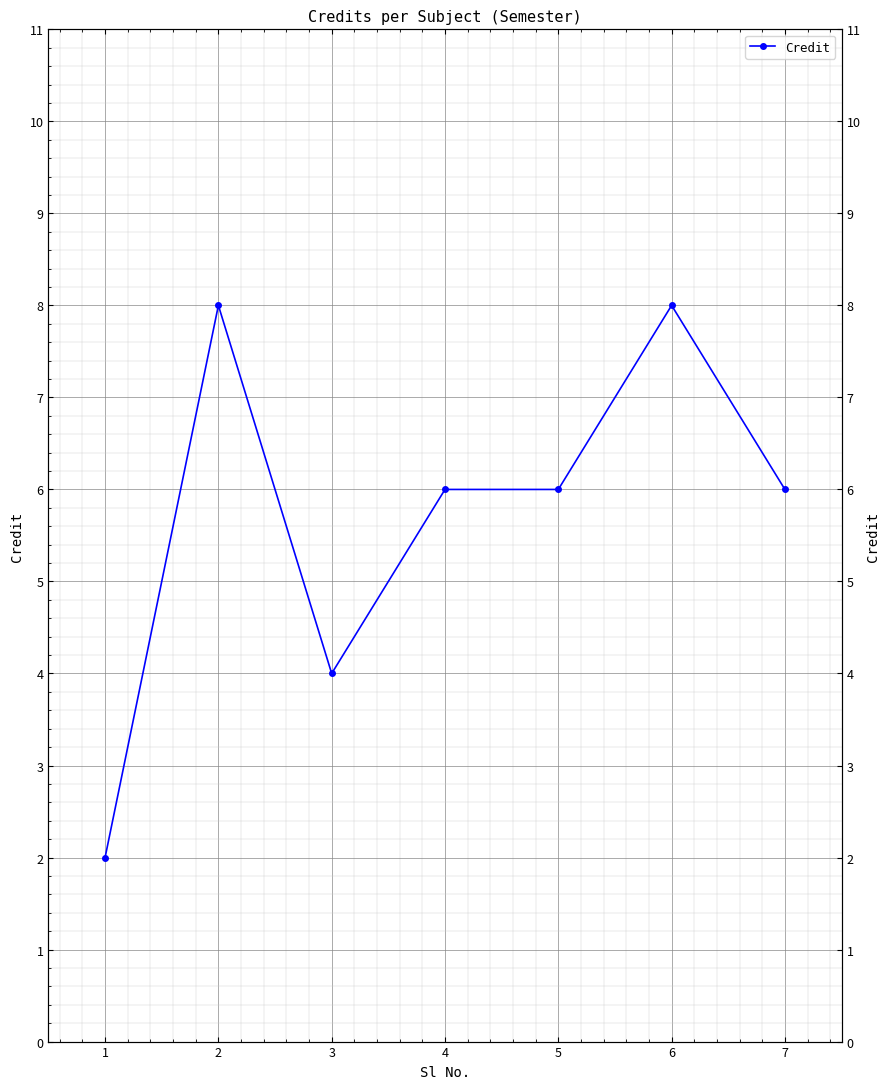

What is the difference between the maximum and minimum values?

6